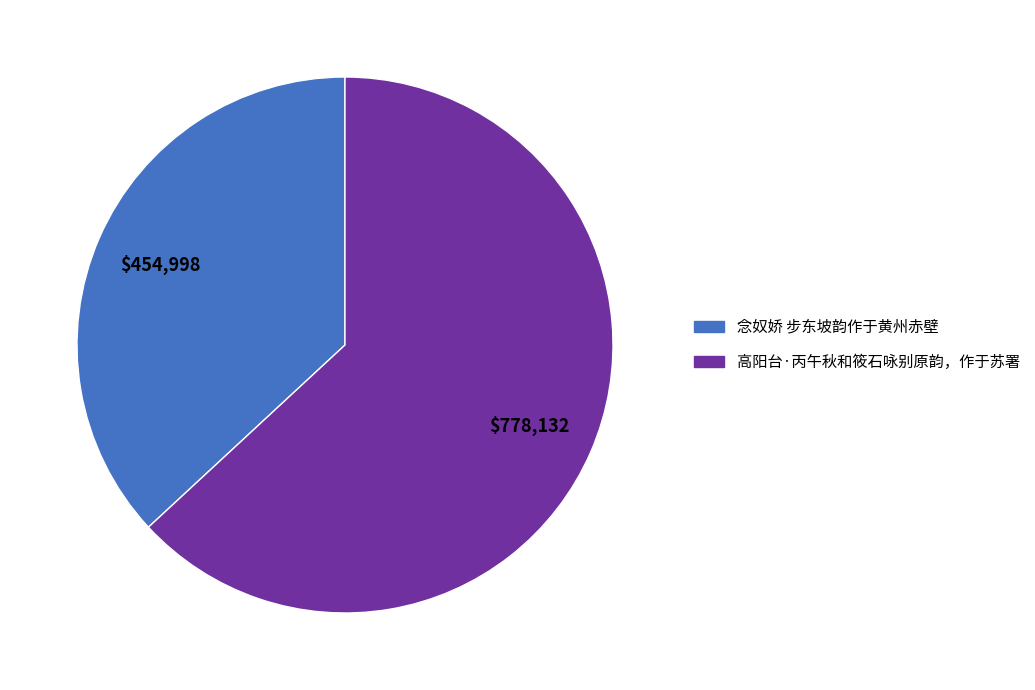

Which slice is the largest?

高阳台·丙午秋和筱石咏别原韵，作于苏署